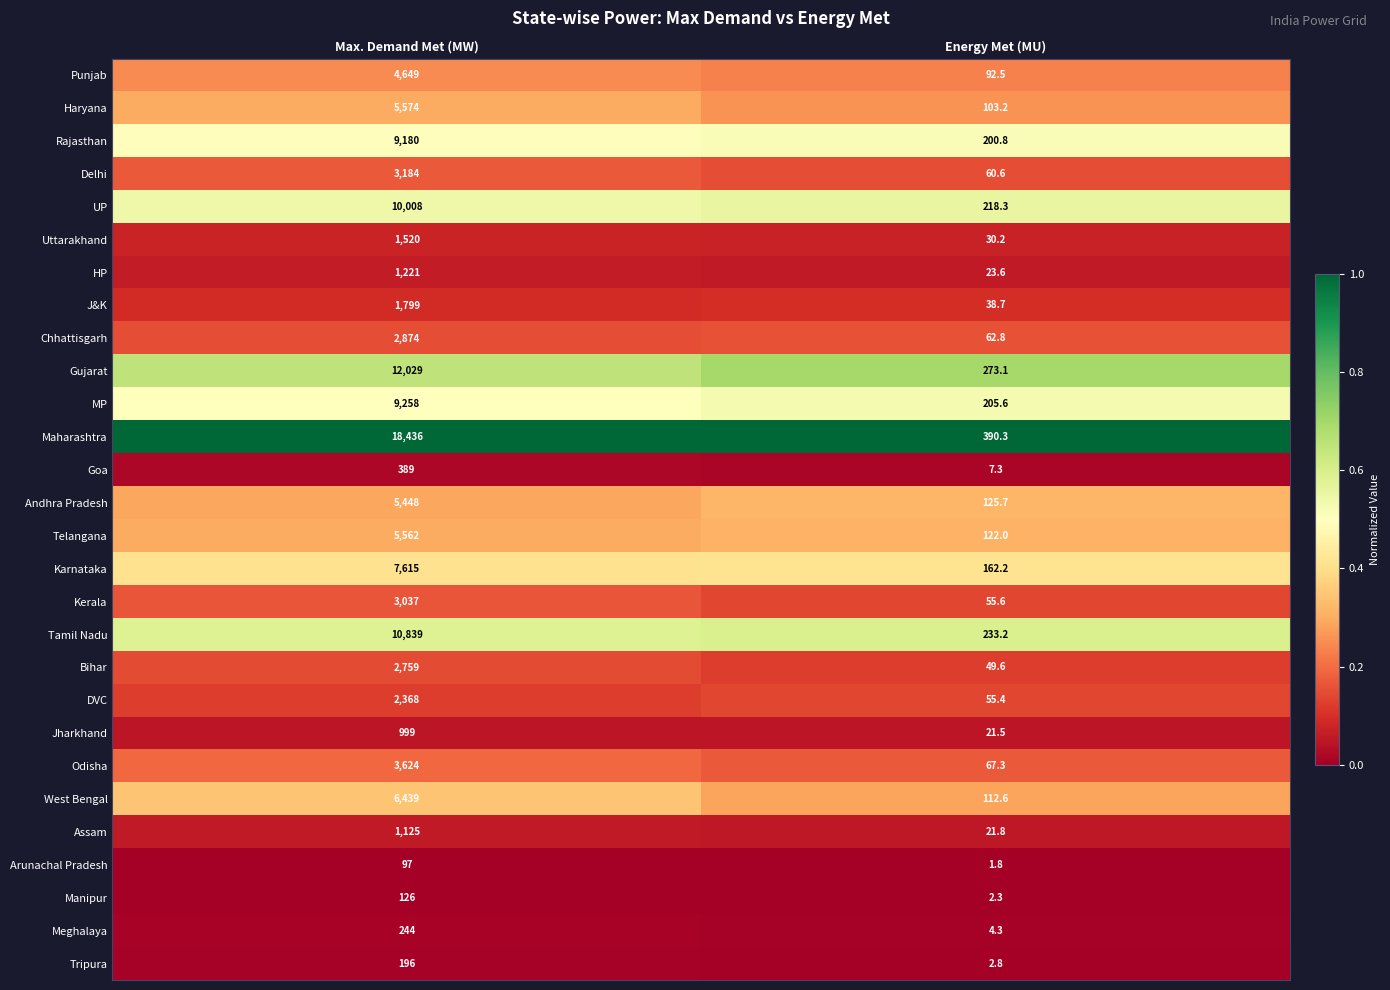

What is the greatest value displayed?

18436.0